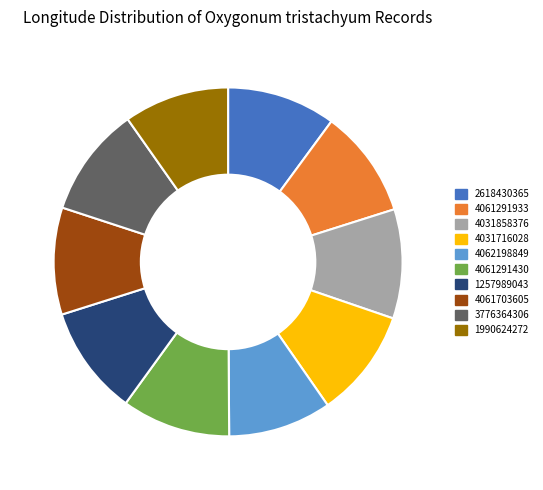

What is the ratio of the value at 2618430365 to the value at 1990624272?

1.0